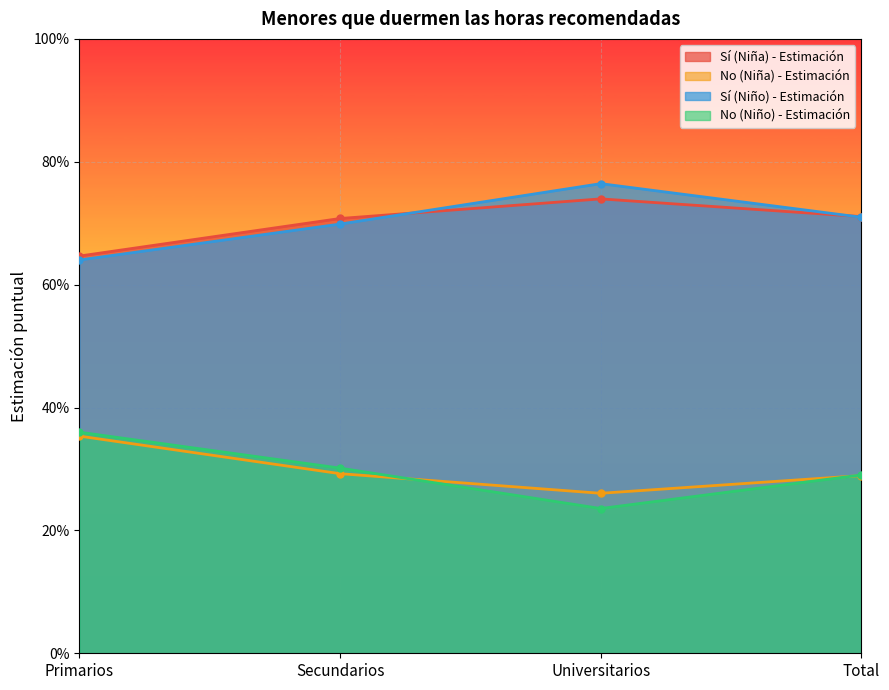

Reading right to left, transcribe all the data shown in this chart.

Sí (Niña) - Estimación: 0.7	0.7	0.7	0.6
No (Niña) - Estimación: 0.3	0.3	0.3	0.4
Sí (Niño) - Estimación: 0.7	0.8	0.7	0.6
No (Niño) - Estimación: 0.3	0.2	0.3	0.4